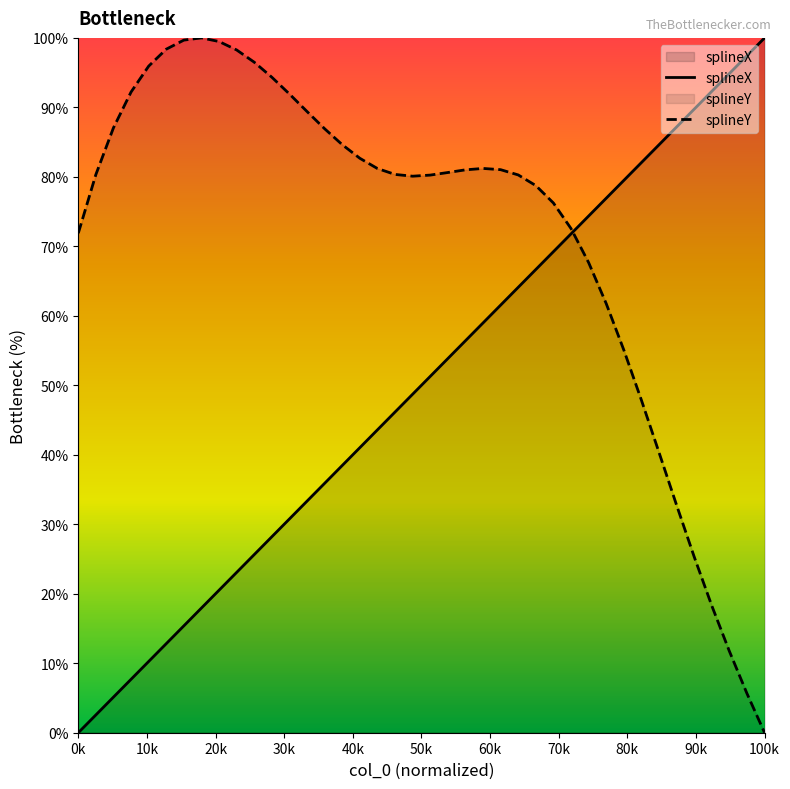

What is the difference between the second highest and minimum values in the splineX series?

97.4